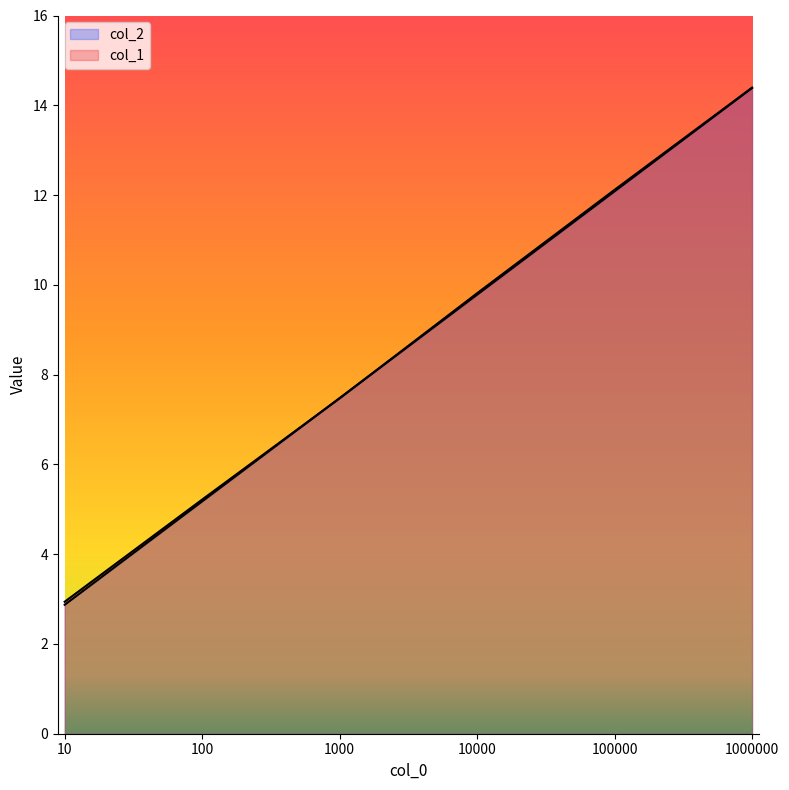

What is the lowest value of the col_1 series?

2.9